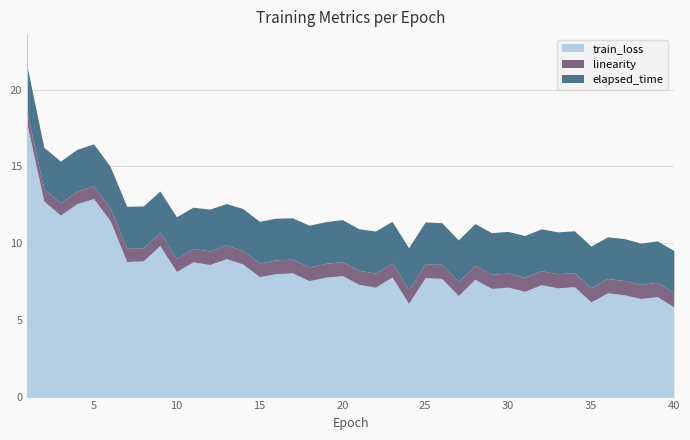

The train_loss series shows 7.1 at 33. True or false?

True